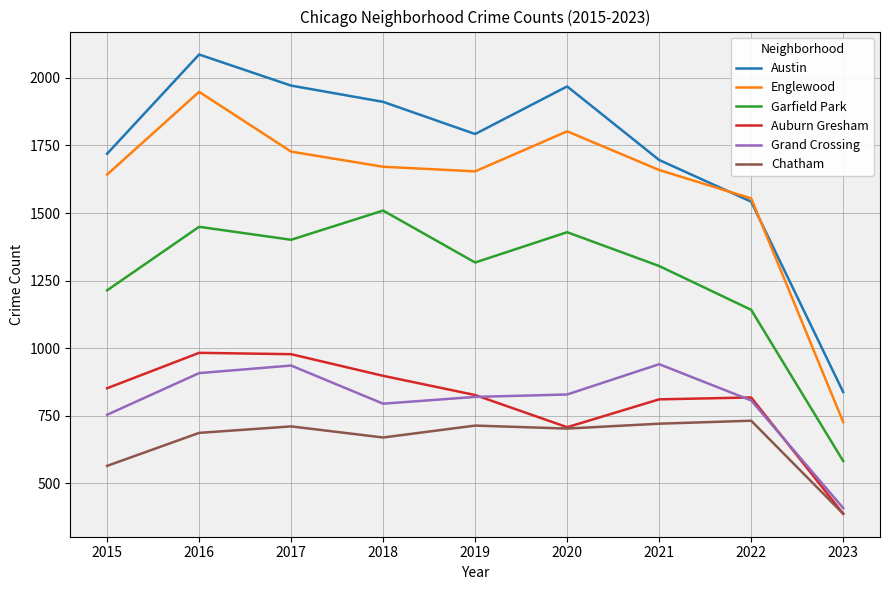

True or false: Garfield Park and Englewood cross at least once.

False